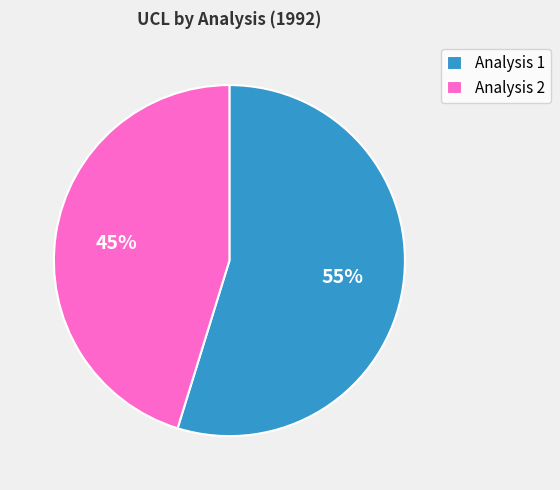

Is it true that Analysis 1 is 55% of the pie?

True